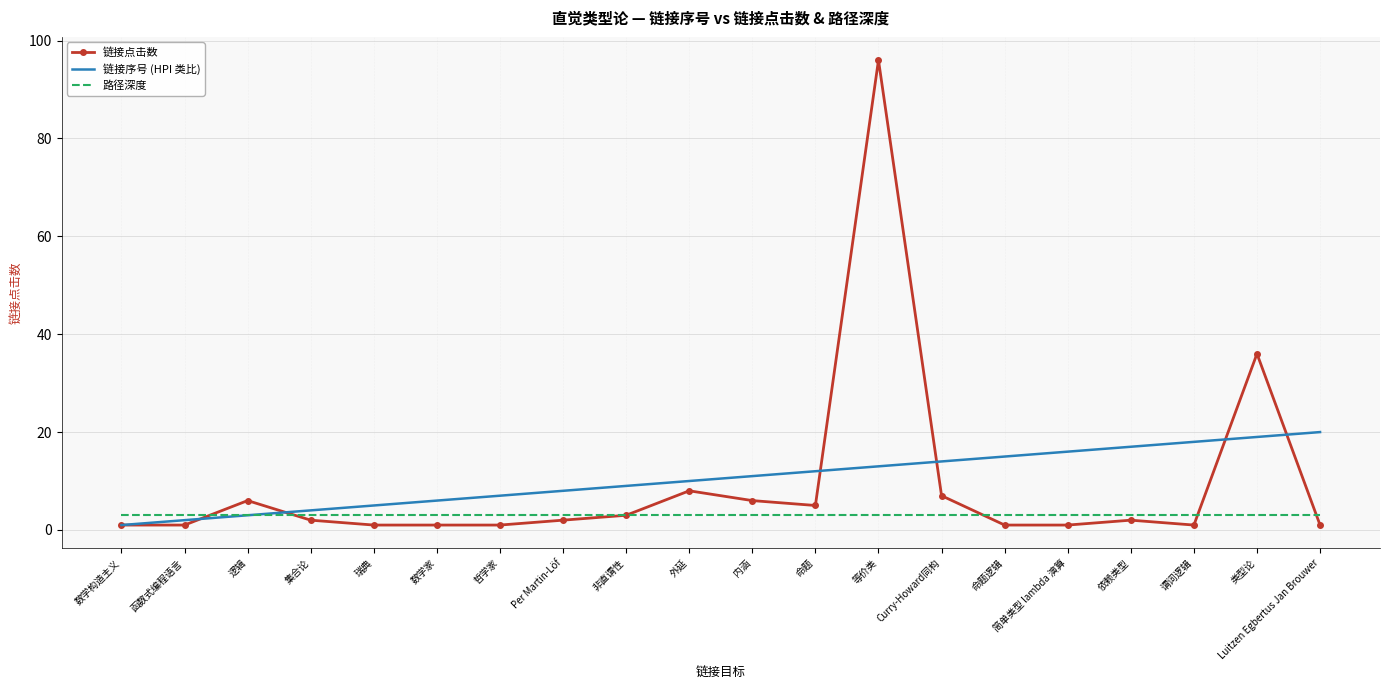

What is the minimum value shown in the chart?

1